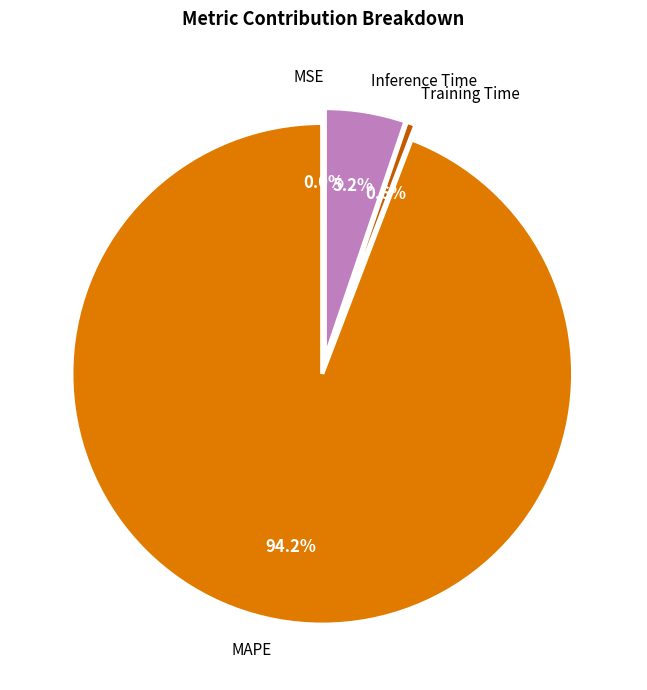

Which slice is the largest?

MAPE